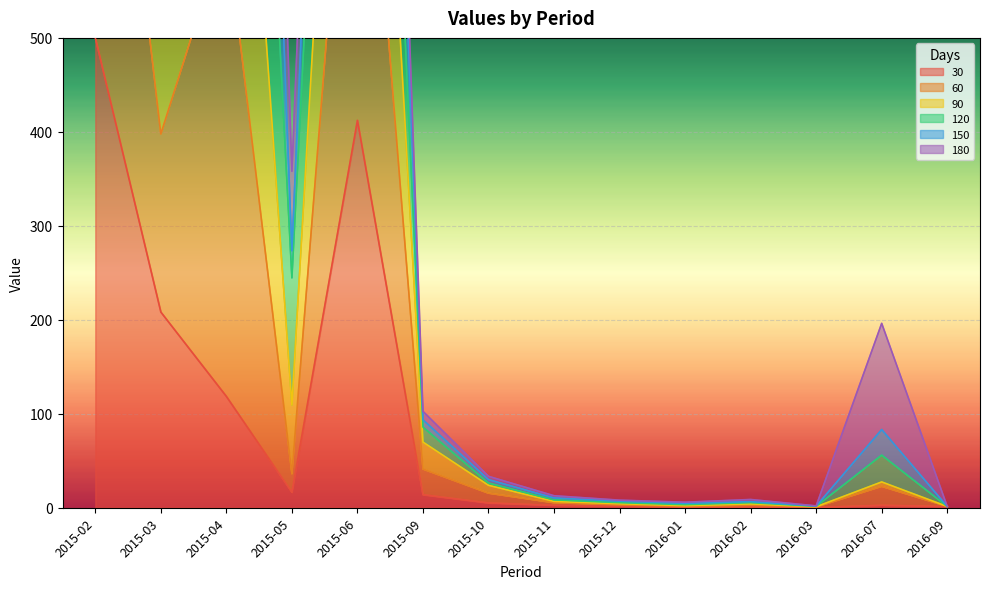

Count the number of data series in this chart.

6